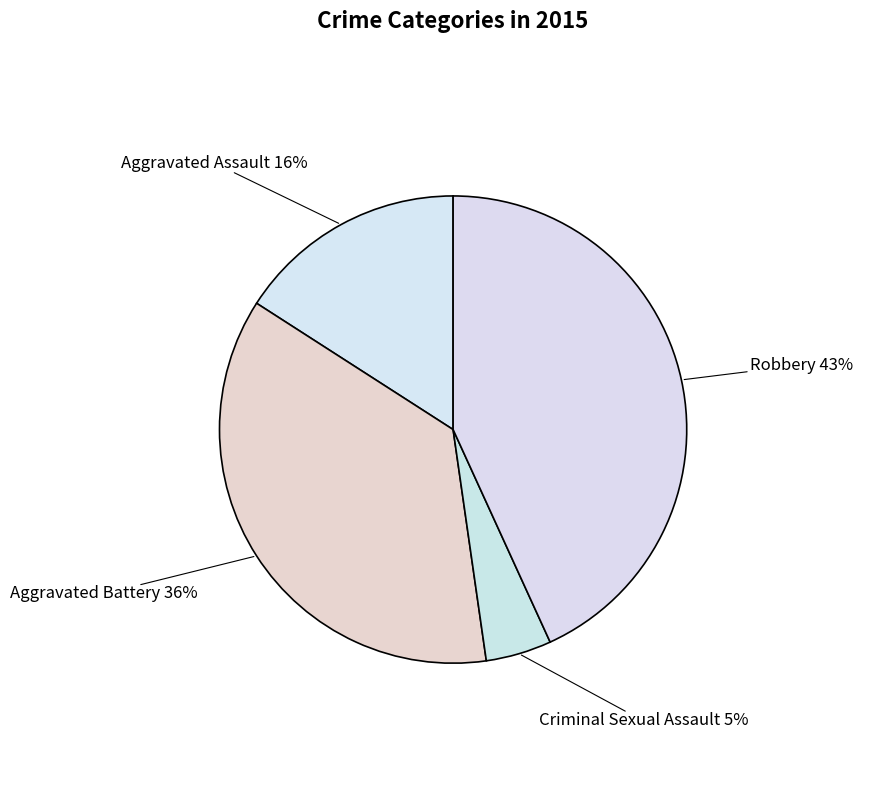

To the nearest percent, what is the difference between the Aggravated Battery and Aggravated Assault slice percentages?

20%